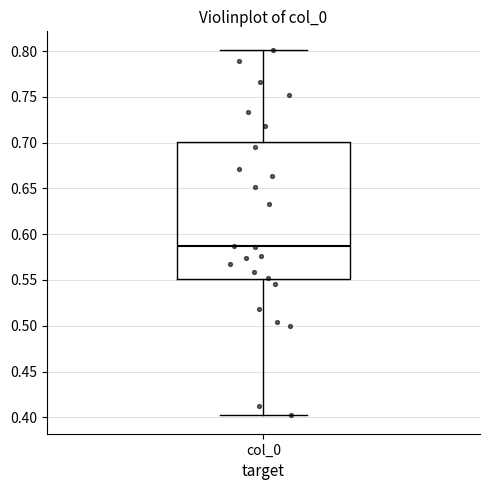

Where does the median line of the box for col_0 sit on the y-axis? The values are not printed on the chart, so give them approximately, as read against the axis.

0.585